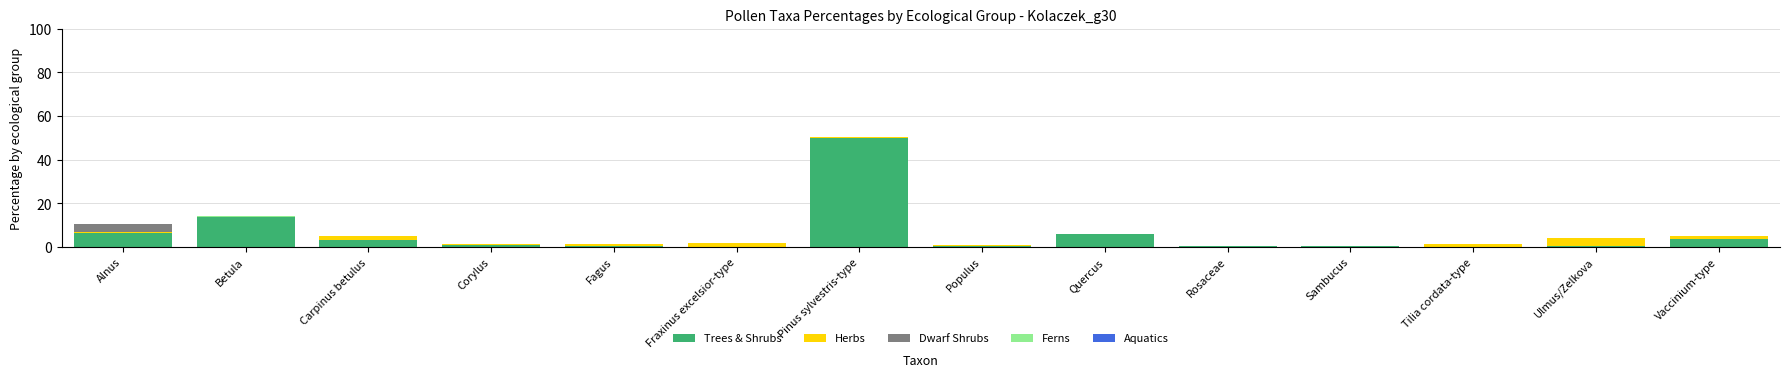

What is the highest value of the Trees & Shrubs series?

49.8